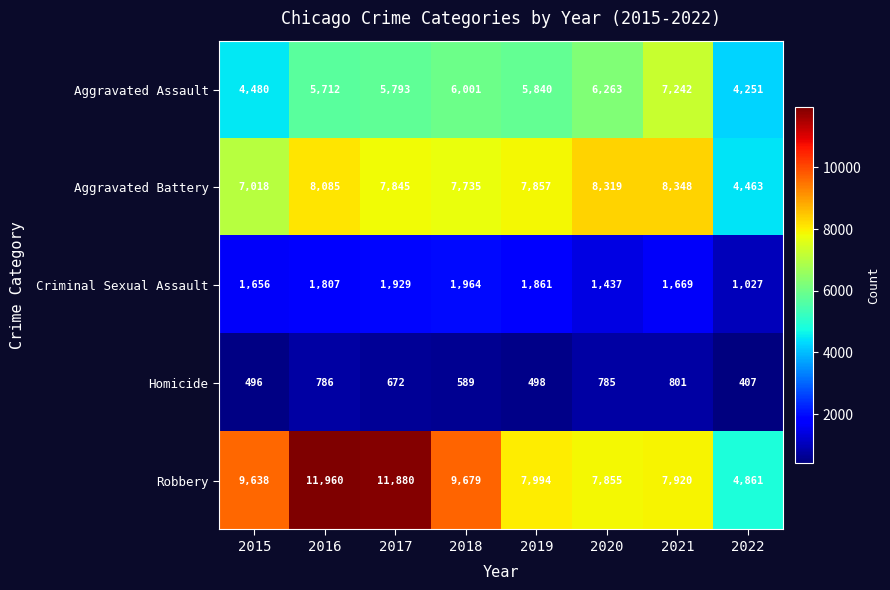

What is the sum of the Homicide values at 2020 and 2015?

1281